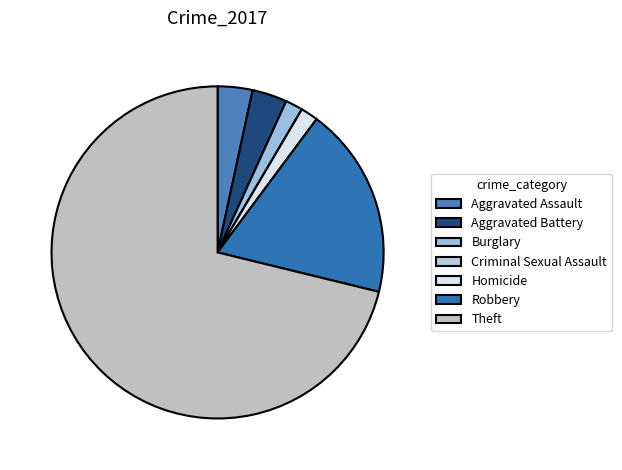

Does Robbery account for over 50% of the chart?

No